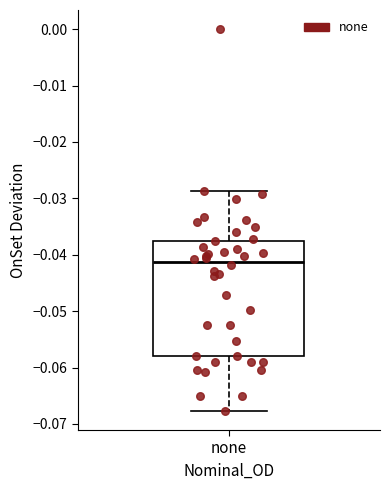

Transcribe this box plot: give where the median line is, the range the box spans, and where the two whiskers end, as read against the y-axis. The values are not printed on the chart, so give them approximately, as read against the axis.

median -0.041, box -0.058 to -0.038, whiskers -0.068 to -0.029